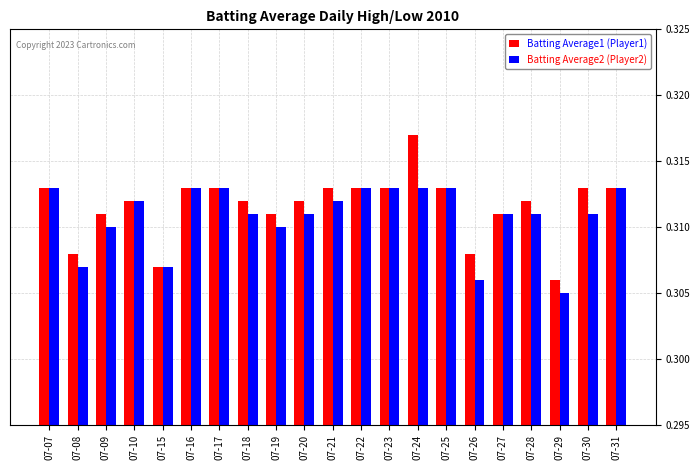

Count the number of data series in this chart.

2